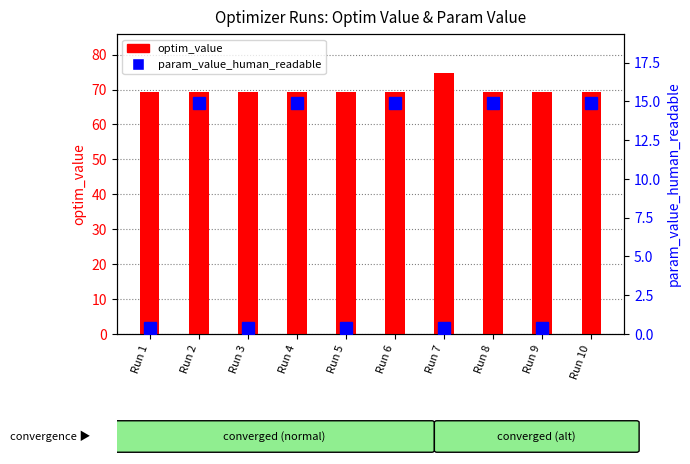

Are the bars grouped side by side (vs. stacked)?

Yes